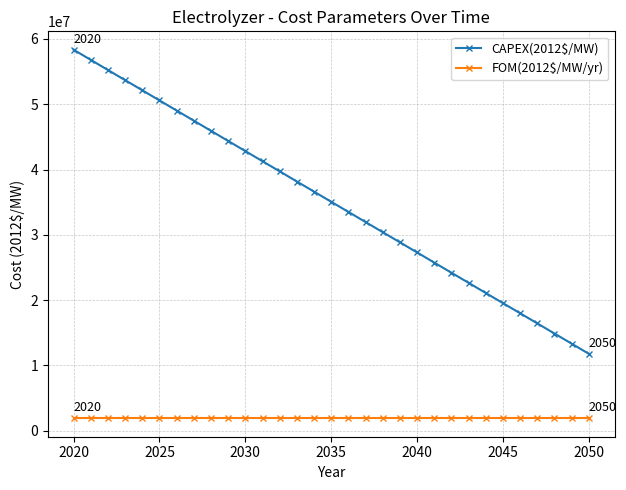

Which series has the largest total across all categories?

CAPEX(2012$/MW)